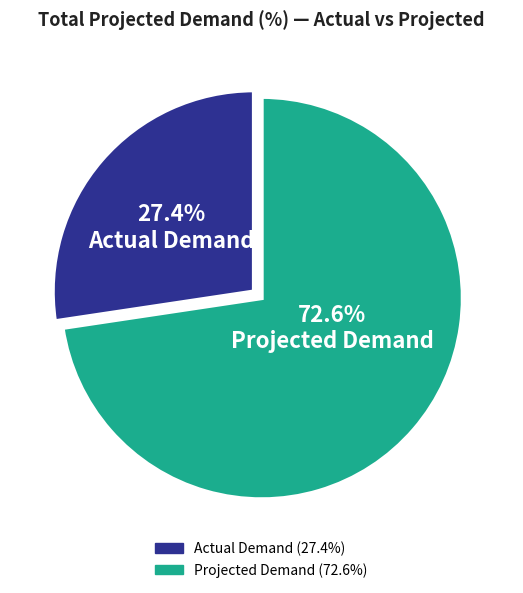

Is there a majority slice in this chart?

Yes